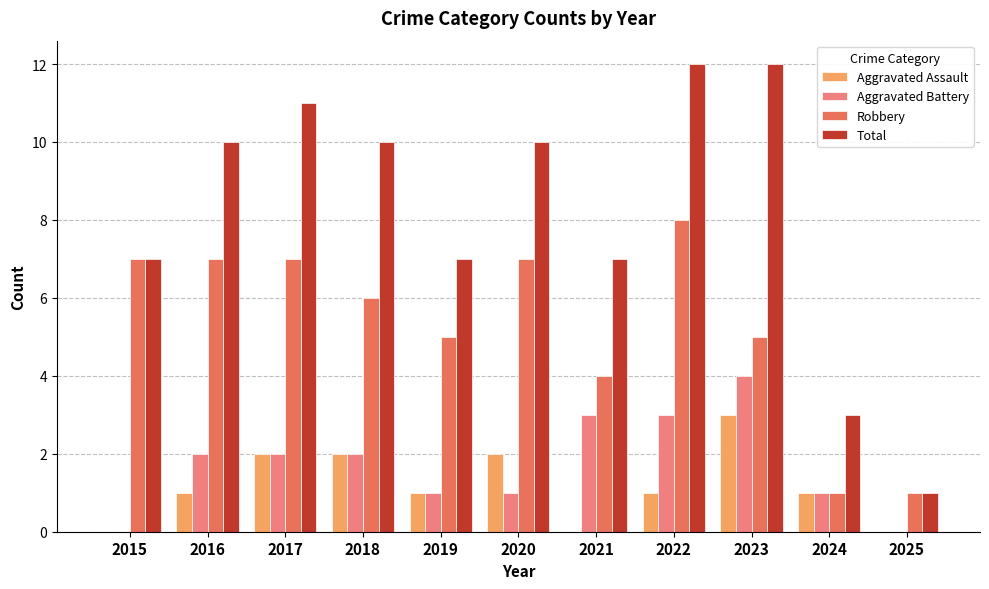

Which series has the largest range (max minus min)?

Total